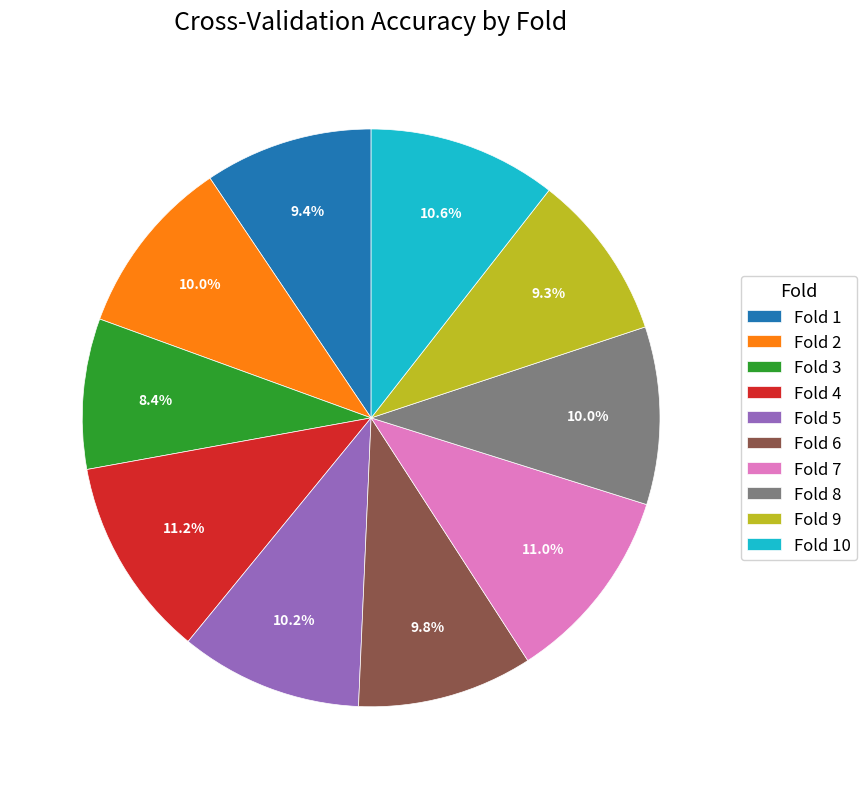

Is the sum of Fold 5 and Fold 8 greater than half?

No